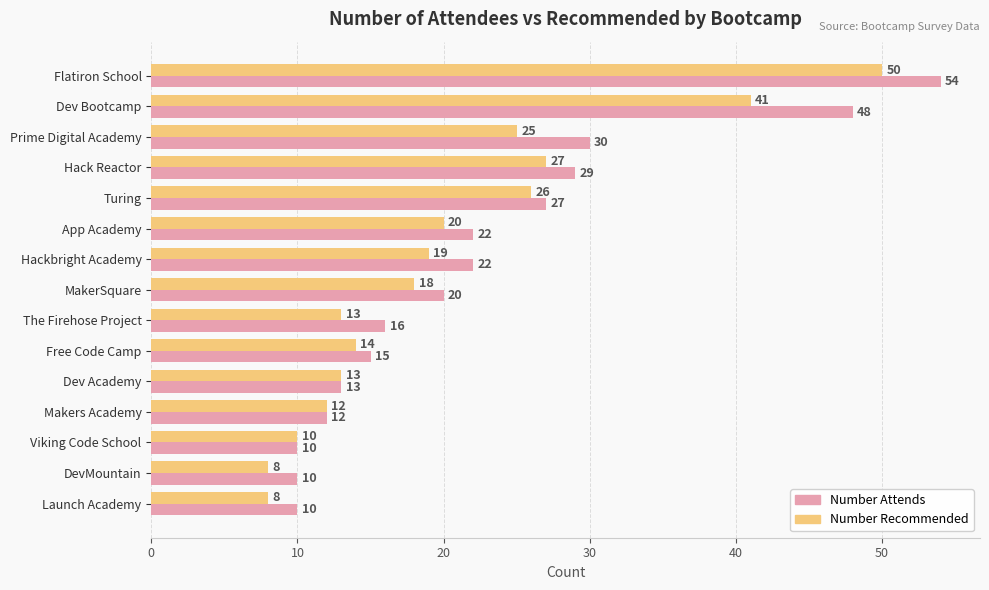

Rank the series by their maximum value, from highest to lowest.

Number Attends, Number Recommended